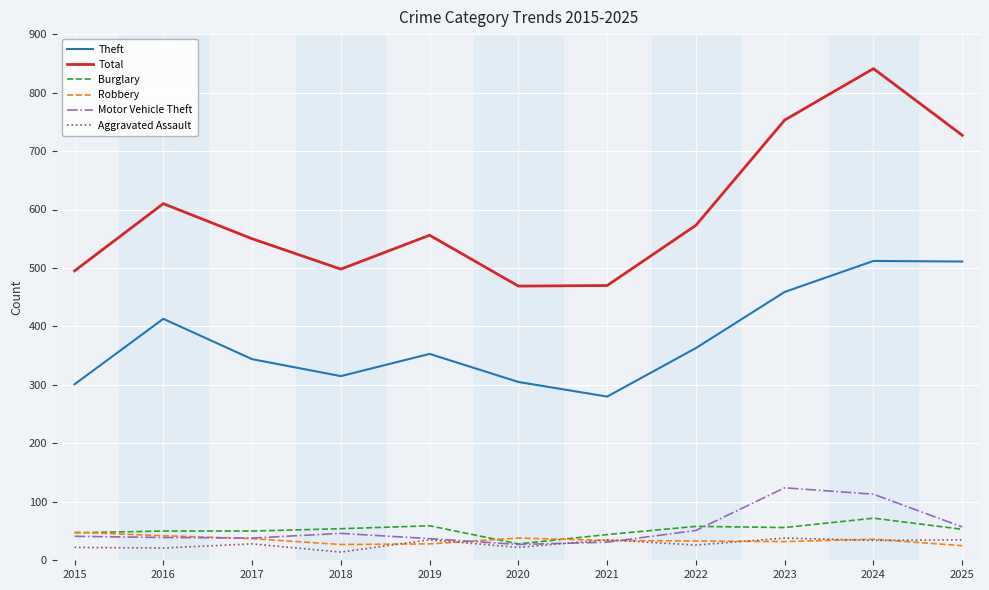

At which category does Total reach its first local peak?

2016